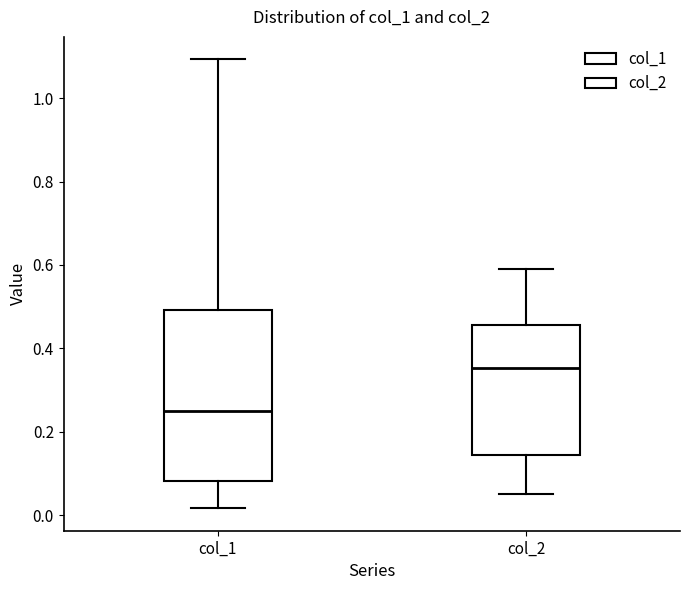

Which box is the tallest, from its lower edge to its upper edge?

col_1